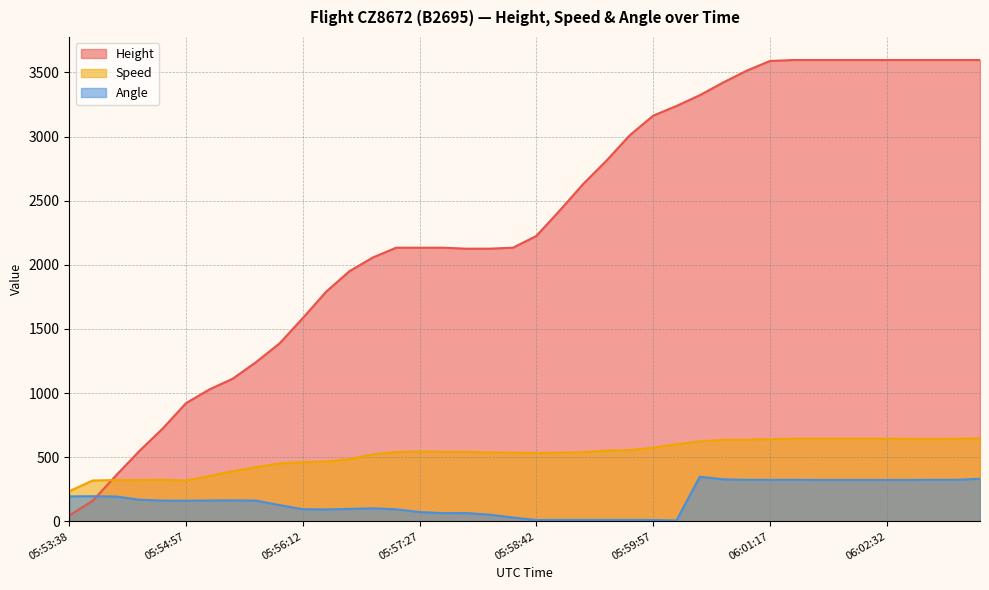

Reading right to left, what are all the values shown in this chart?

Height: 3596.6	3596.6	3596.6	3596.6	3596.6	3596.6	3596.6	3596.6	3596.6	3589.0	3512.8	3421.4	3322.3	3238.5	3162.3	3009.9	2811.8	2628.9	2423.2	2225.0	2133.6	2126.0	2126.0	2133.6	2133.6	2133.6	2057.4	1950.7	1790.7	1585.0	1386.8	1242.1	1112.5	1028.7	922.0	723.9	548.6	358.1	160.0	45.7
Speed: 648.2	642.6	642.6	642.6	644.5	644.5	644.5	644.5	644.5	640.8	637.1	635.2	624.1	601.9	574.1	555.6	551.9	538.9	535.2	533.4	535.2	537.1	542.6	542.6	544.5	540.8	522.3	485.2	466.7	461.1	451.9	422.3	390.8	353.7	318.5	324.1	322.2	322.2	318.5	235.2
Angle: 332.0	324.0	324.0	323.0	323.0	323.0	323.0	323.0	324.0	324.0	324.0	328.0	348.0	7.0	11.0	11.0	11.0	11.0	11.0	11.0	30.0	52.0	65.0	64.0	73.0	94.0	102.0	97.0	93.0	95.0	127.0	162.0	164.0	163.0	161.0	162.0	169.0	194.0	196.0	195.0